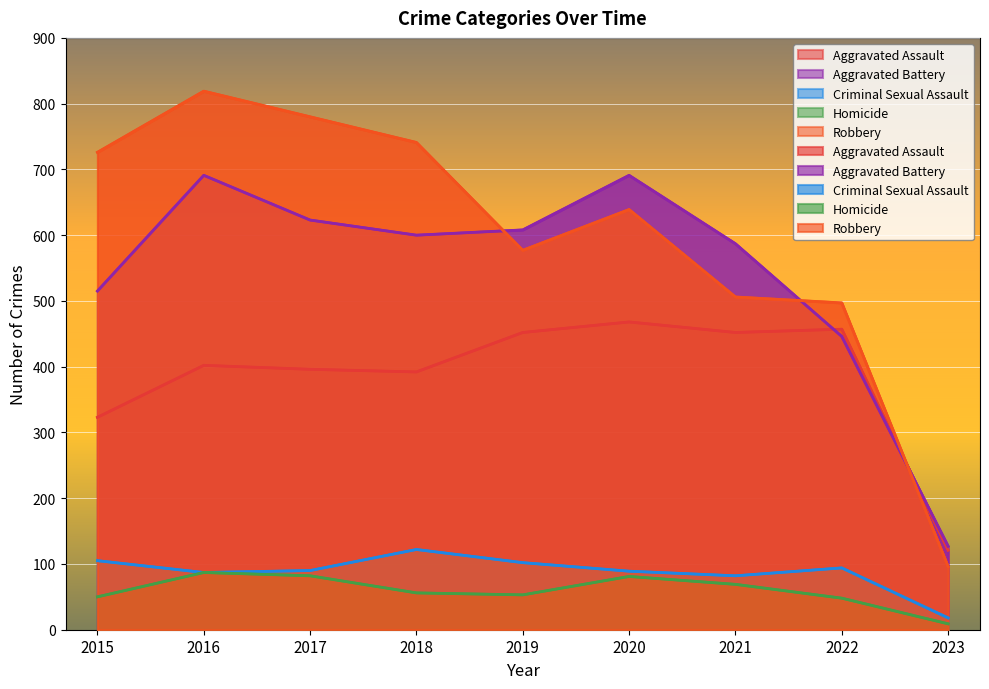

Where does the Criminal Sexual Assault series first go above 90?

2015